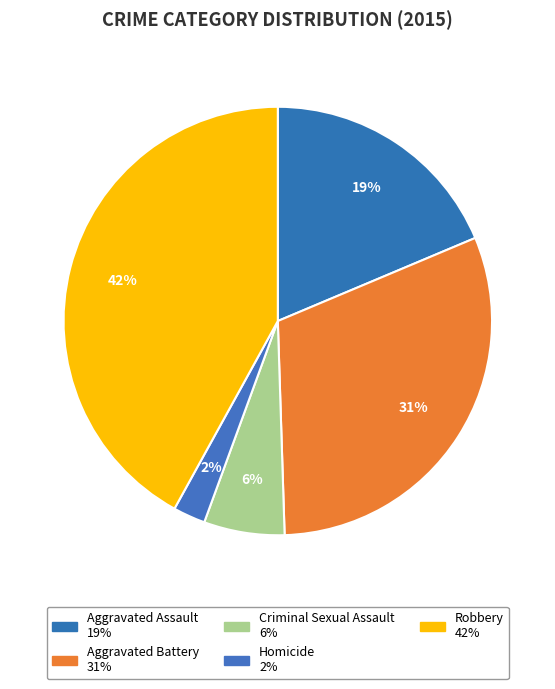

Which slice is the largest?

Robbery